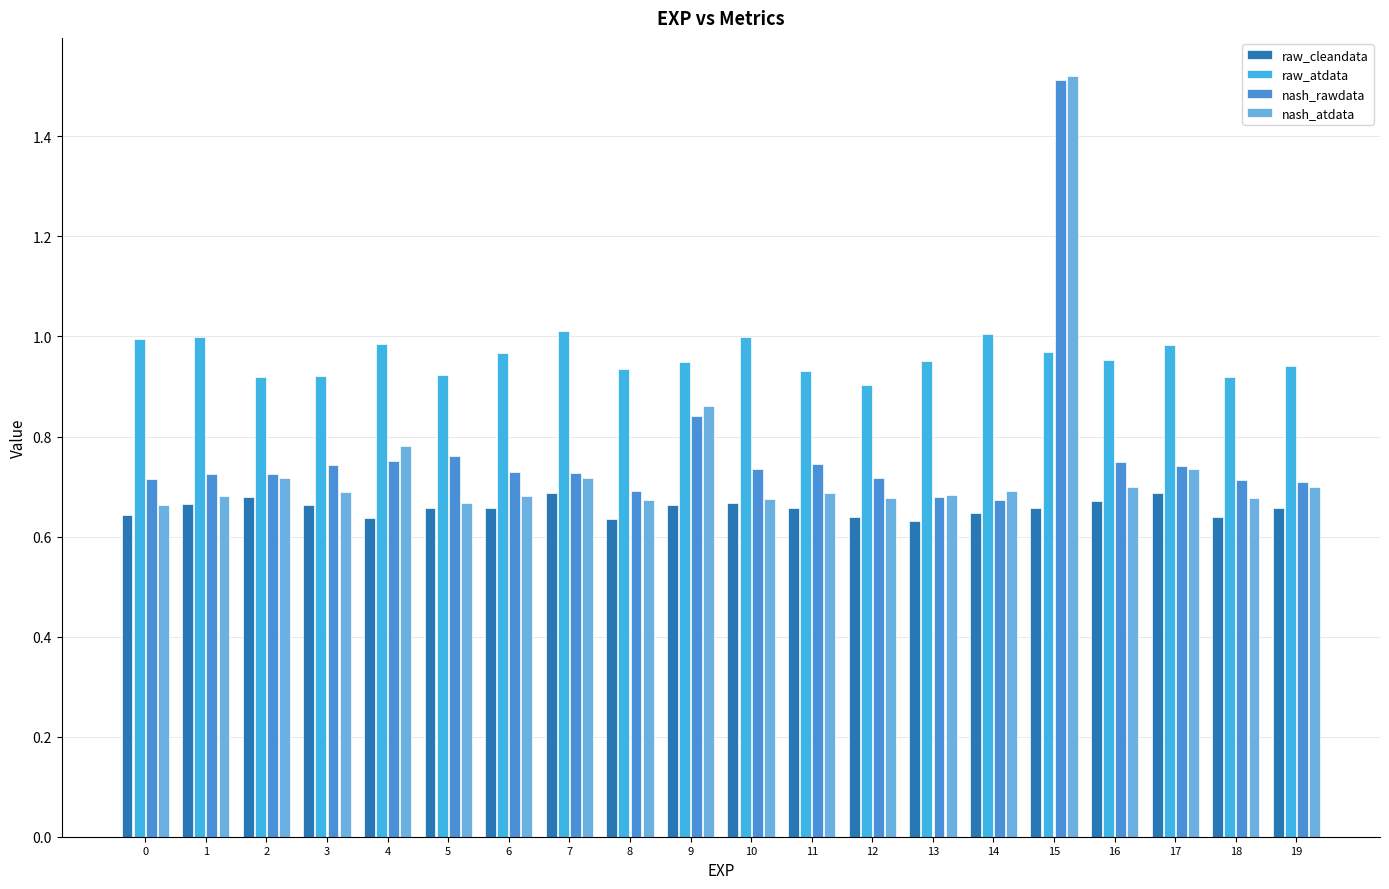

Which series has the widest spread of values?

nash_atdata